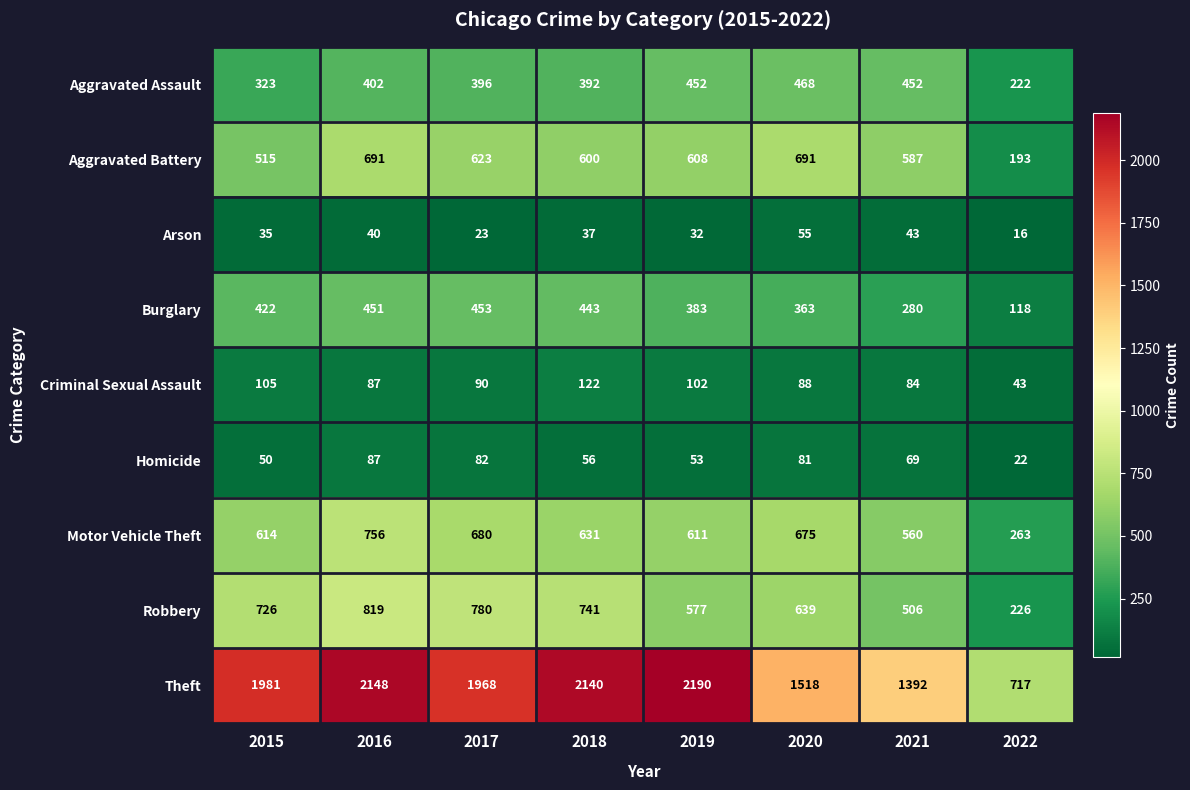

The Arson series shows 15 at 2015. True or false?

False